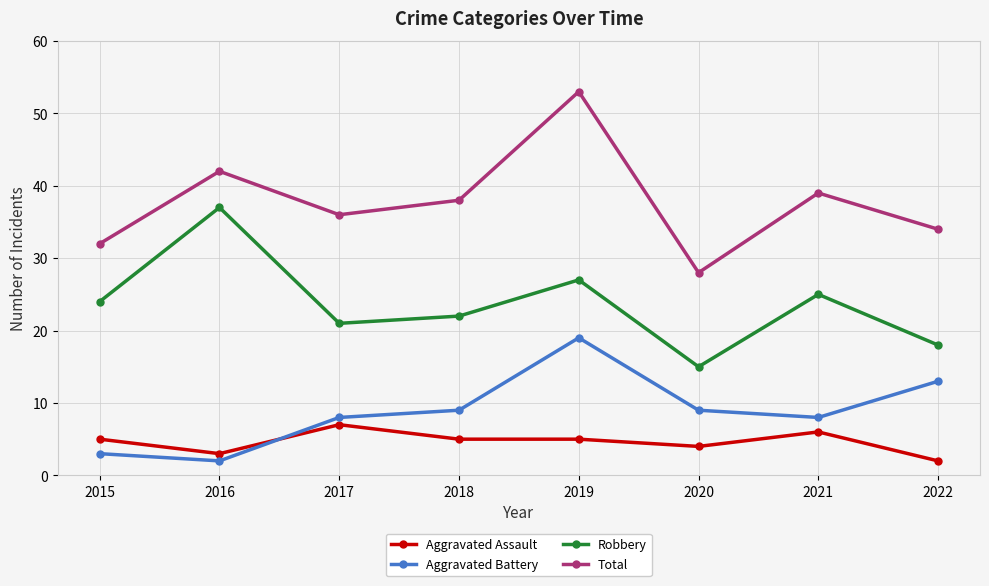

Reading left to right, list all the values displayed in this chart.

Aggravated Assault: 5	3	7	5	5	4	6	2
Aggravated Battery: 3	2	8	9	19	9	8	13
Robbery: 24	37	21	22	27	15	25	18
Total: 32	42	36	38	53	28	39	34